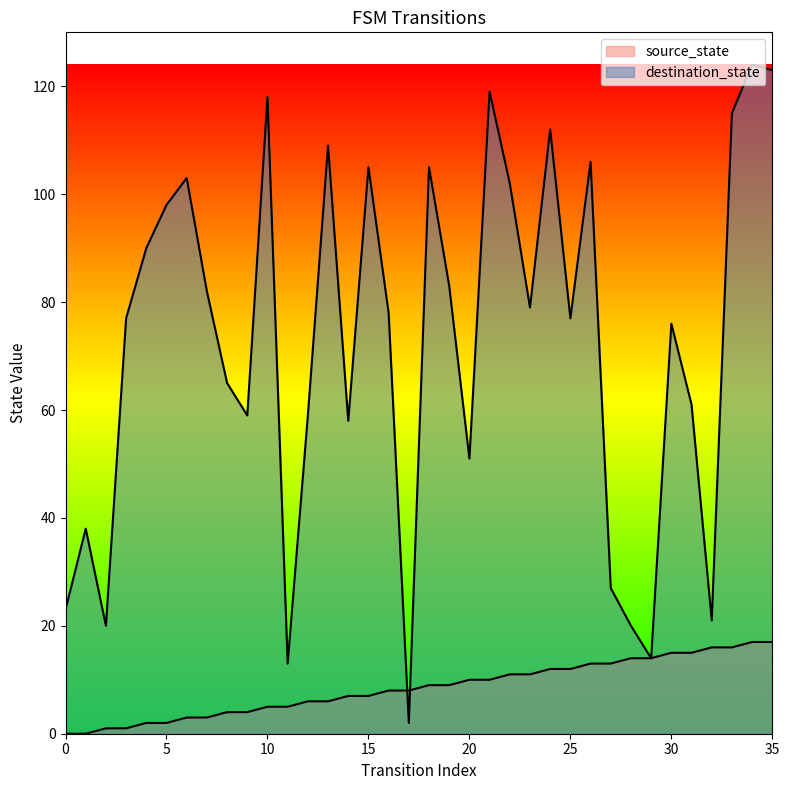

Where do source_state and destination_state first cross each other?

16 and 17